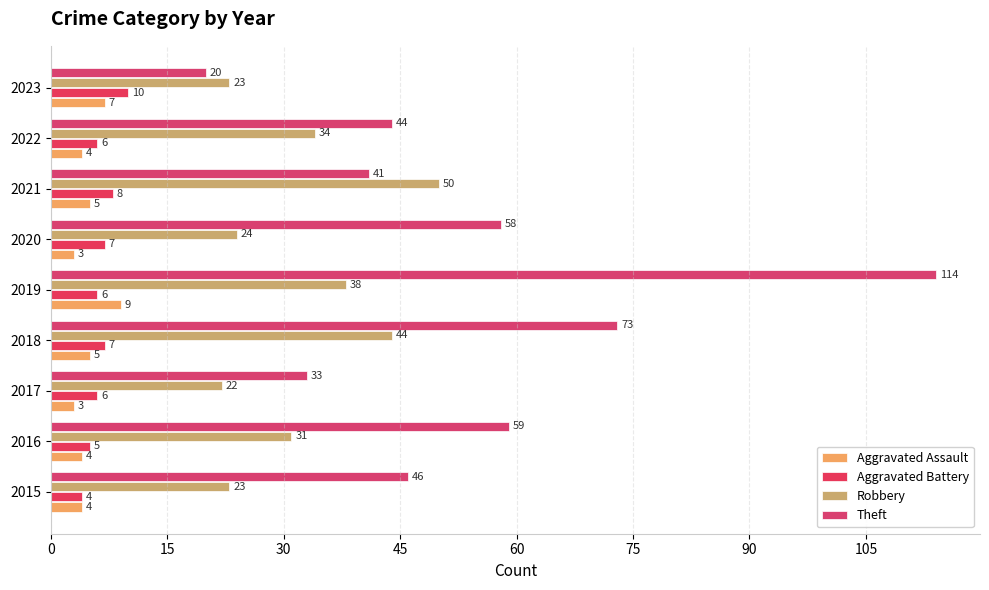

What is the minimum value for Aggravated Battery?

4